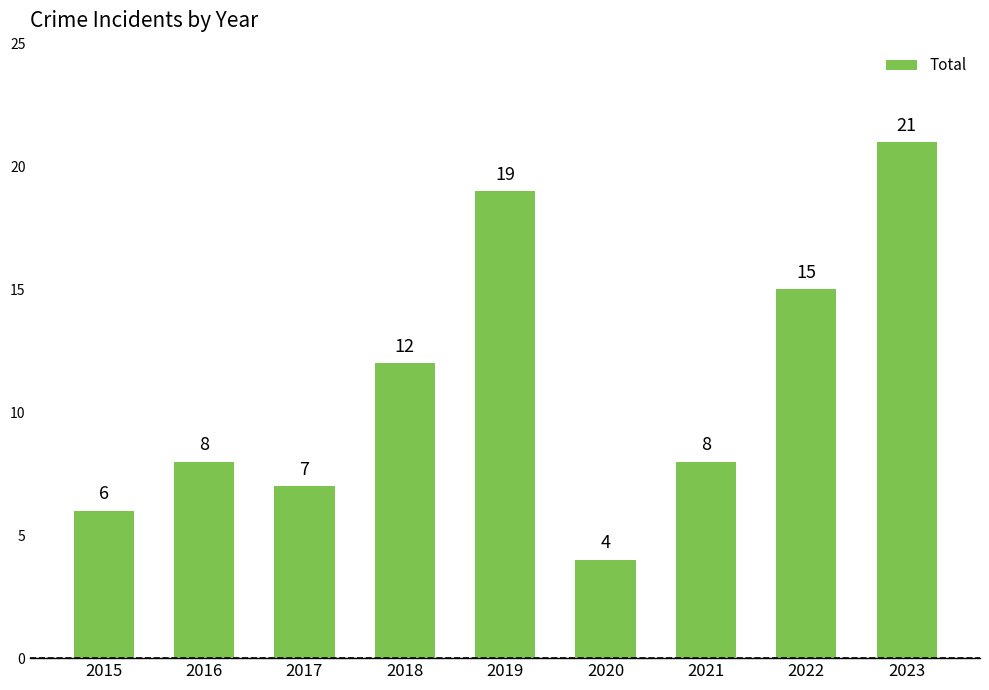

How many values are below 8?

3